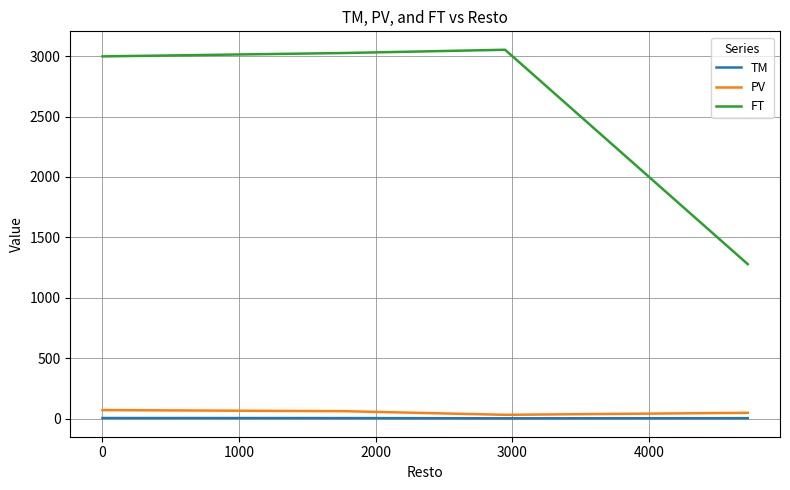

List the series in order of their peak value, highest first.

FT, PV, TM